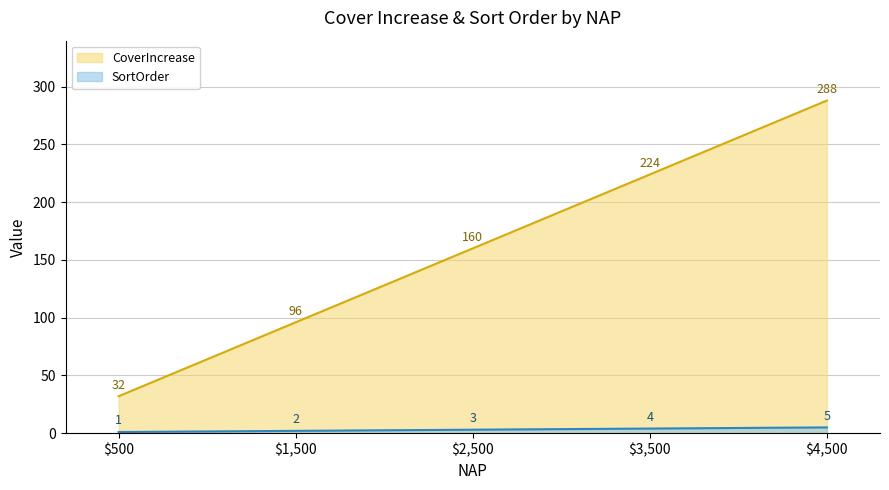

What is the maximum value for SortOrder?

5